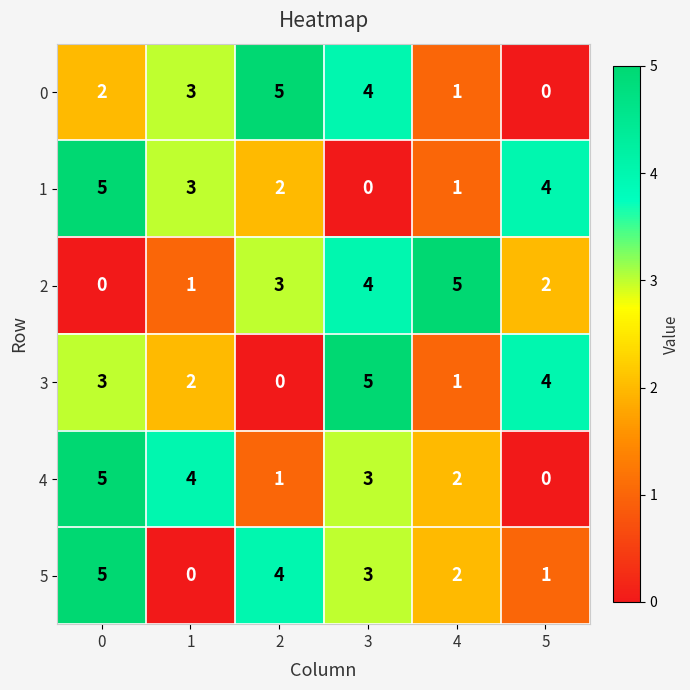

List the labels in order of 0 value, smallest first.

5, 4, 0, 1, 3, 2